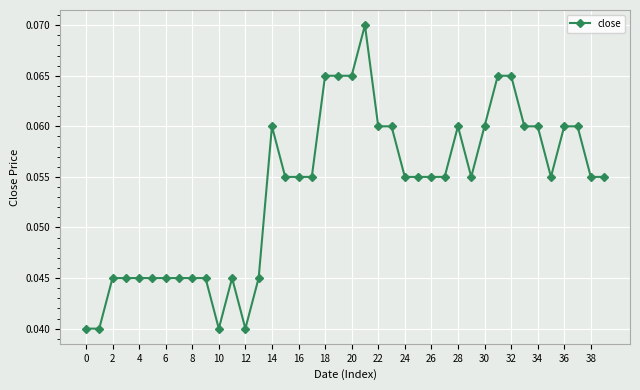

How many values are between 0 and 1?

40